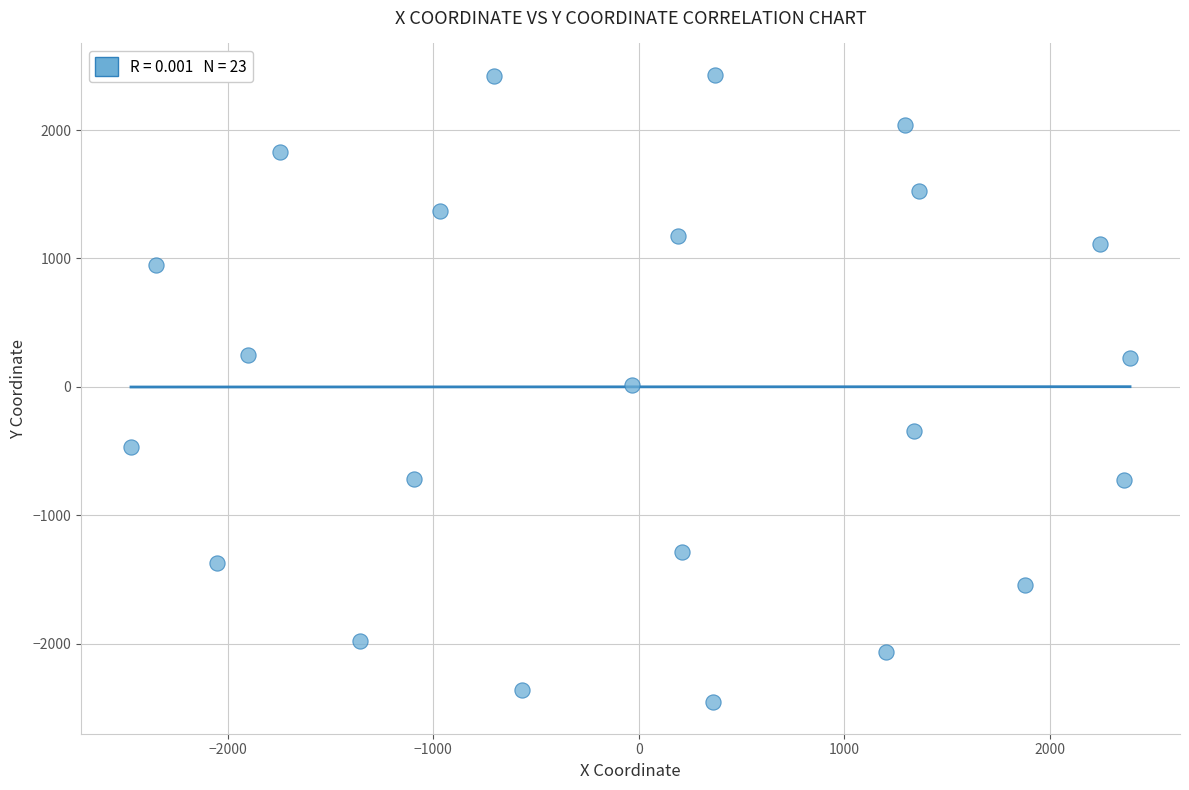

What is the range of Y values (max minus min)?

4888